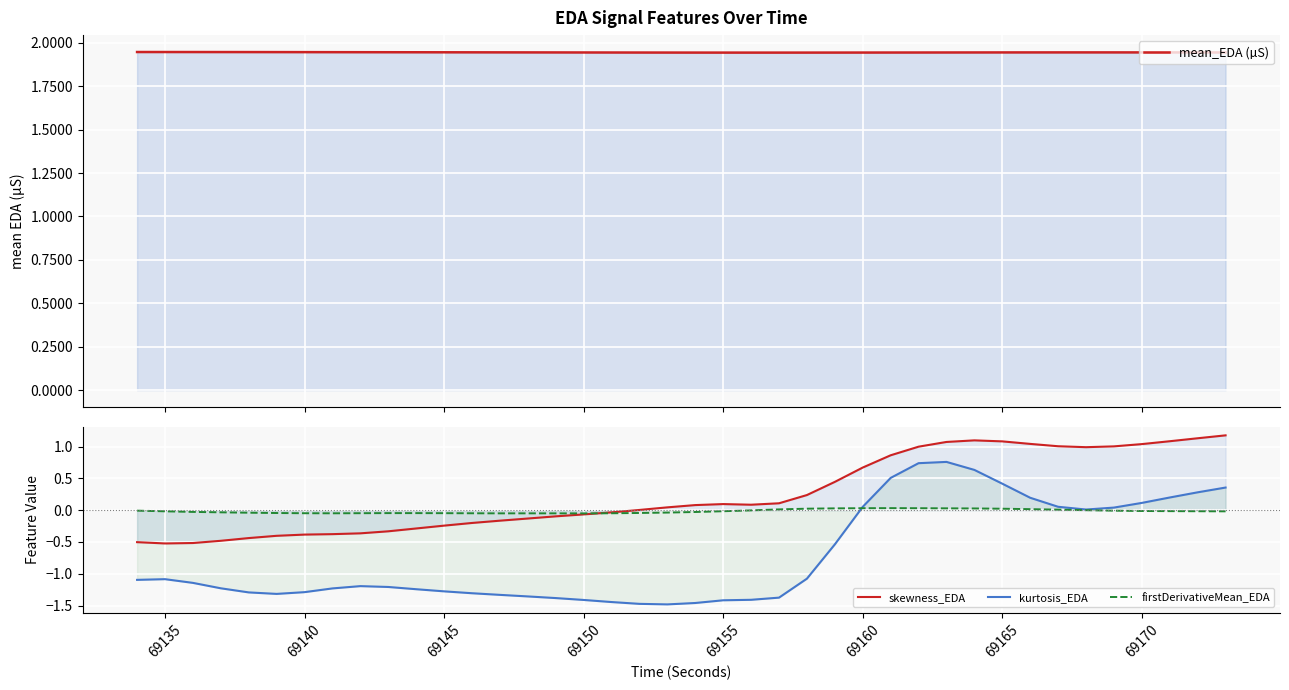

How many values in the skewness_EDA series are below 0?

18